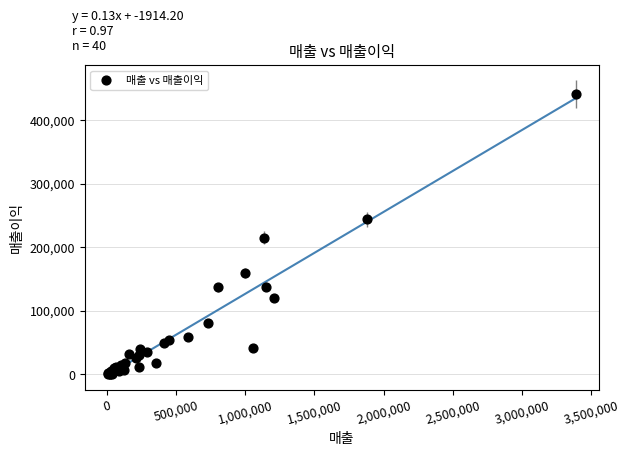

What Y value in the scatter plot is closest to 220825?

215250